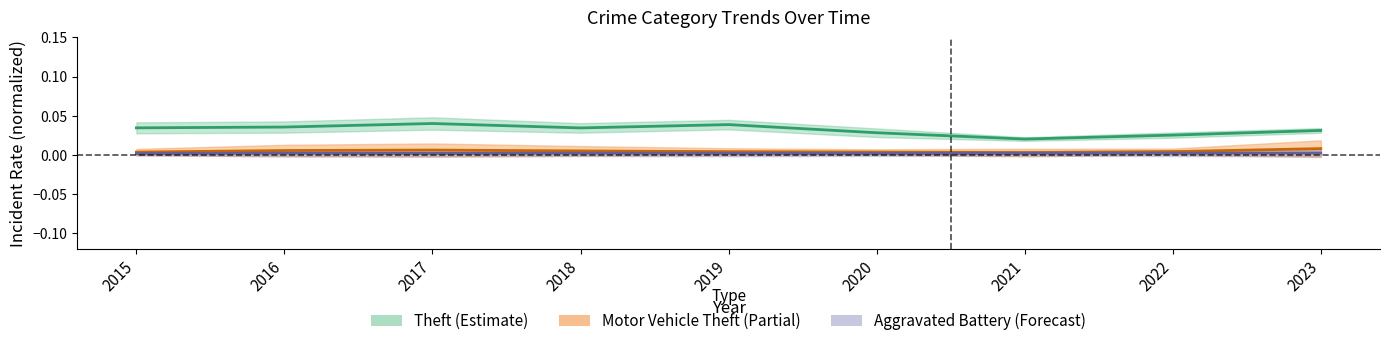

Is it true that Theft equals 0.0 at 2017?

True